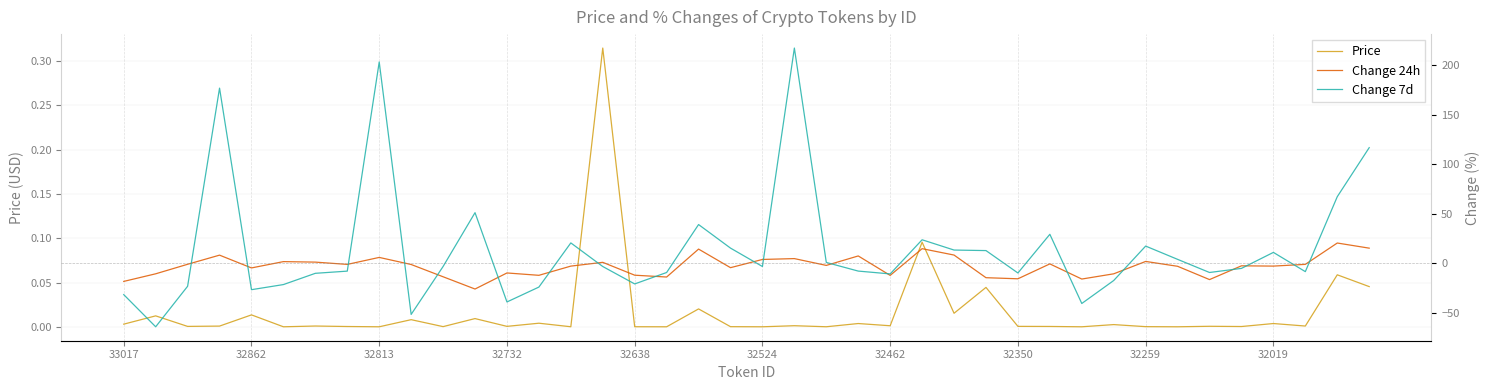

What are all the series names shown in the legend?

Price, Change 24h, Change 7d